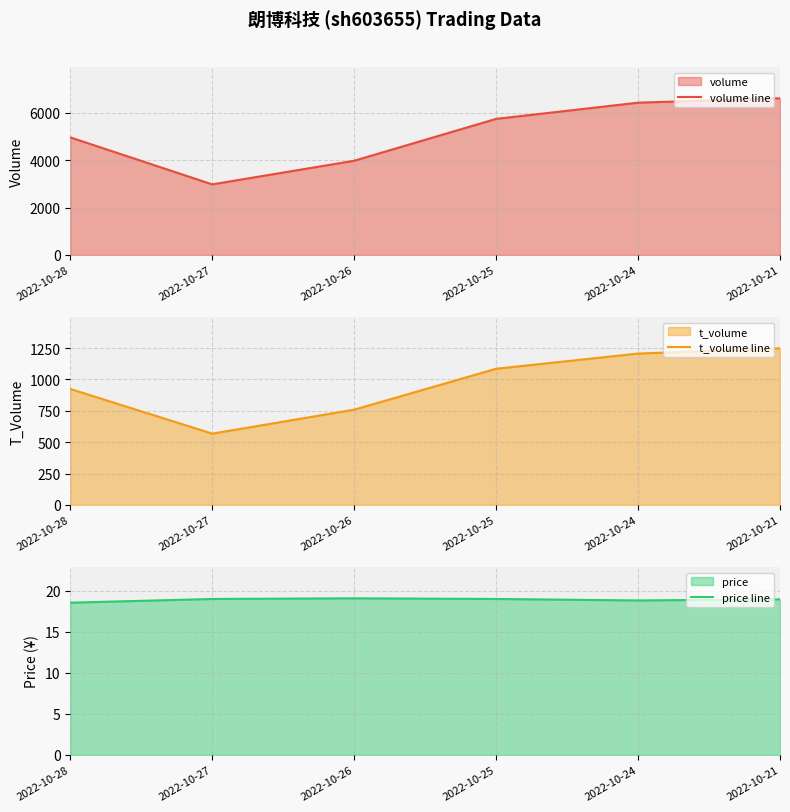

The volume line series shows 2981.0 at 2022-10-27. True or false?

True